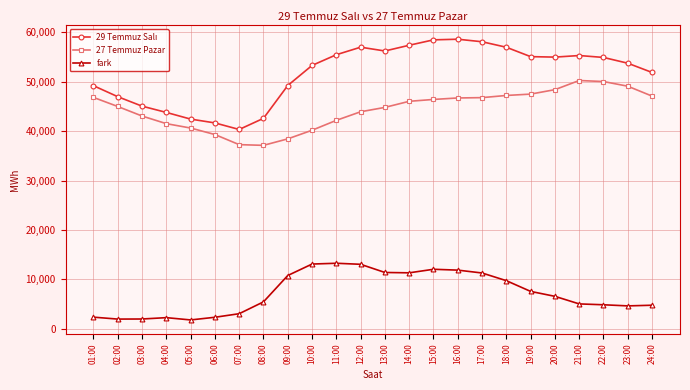

What is the average value of the 27 Temmuz Pazar series?

44428.5